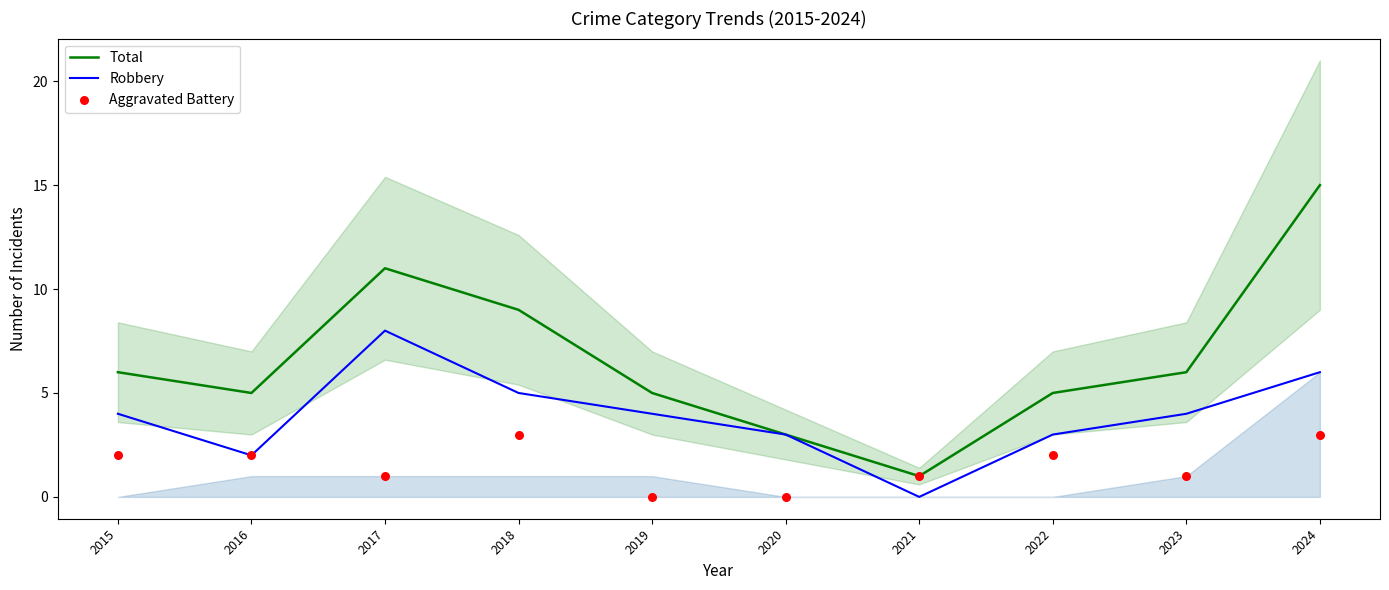

Which series has the largest total across all categories?

Total